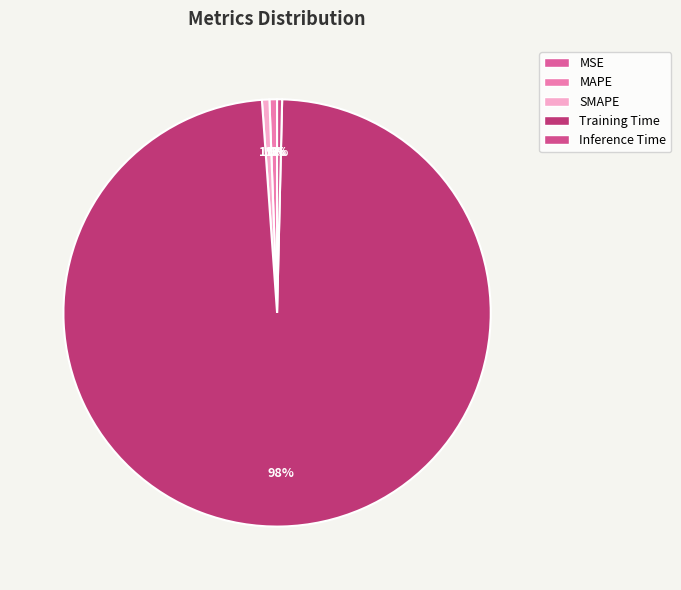

To the nearest percent, what is the difference between the largest and smallest slice percentages?

98%